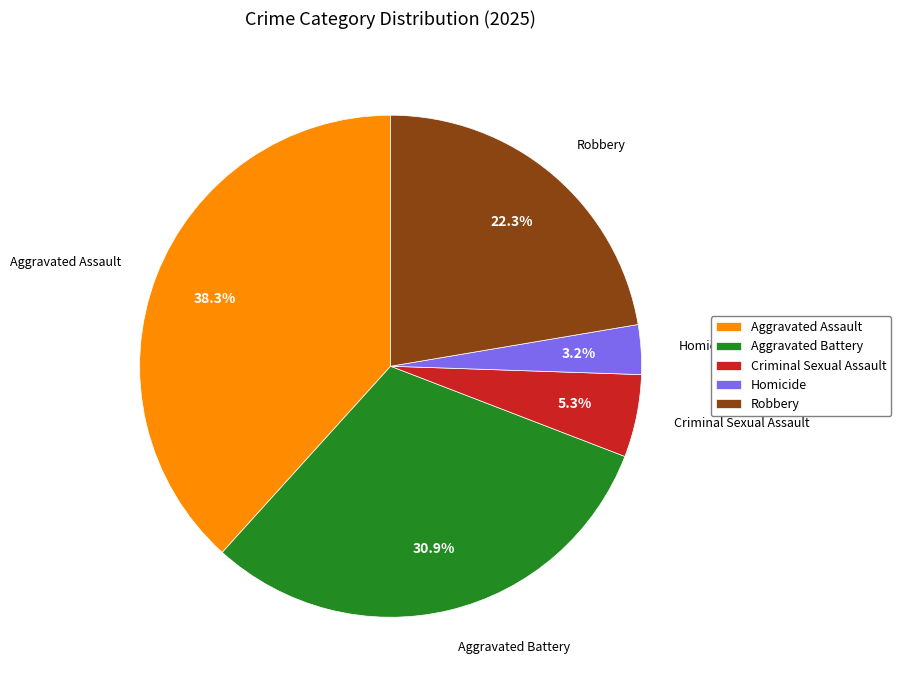

What percentage is the Criminal Sexual Assault slice, to the nearest percent?

5%